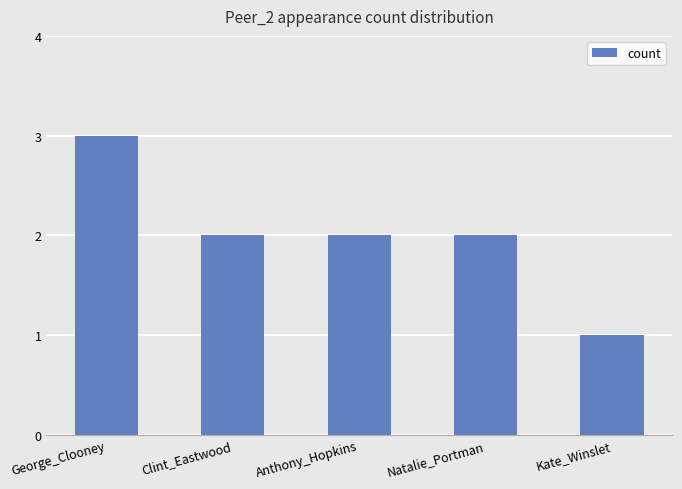

Which has a higher value, Natalie_Portman or Kate_Winslet?

Natalie_Portman